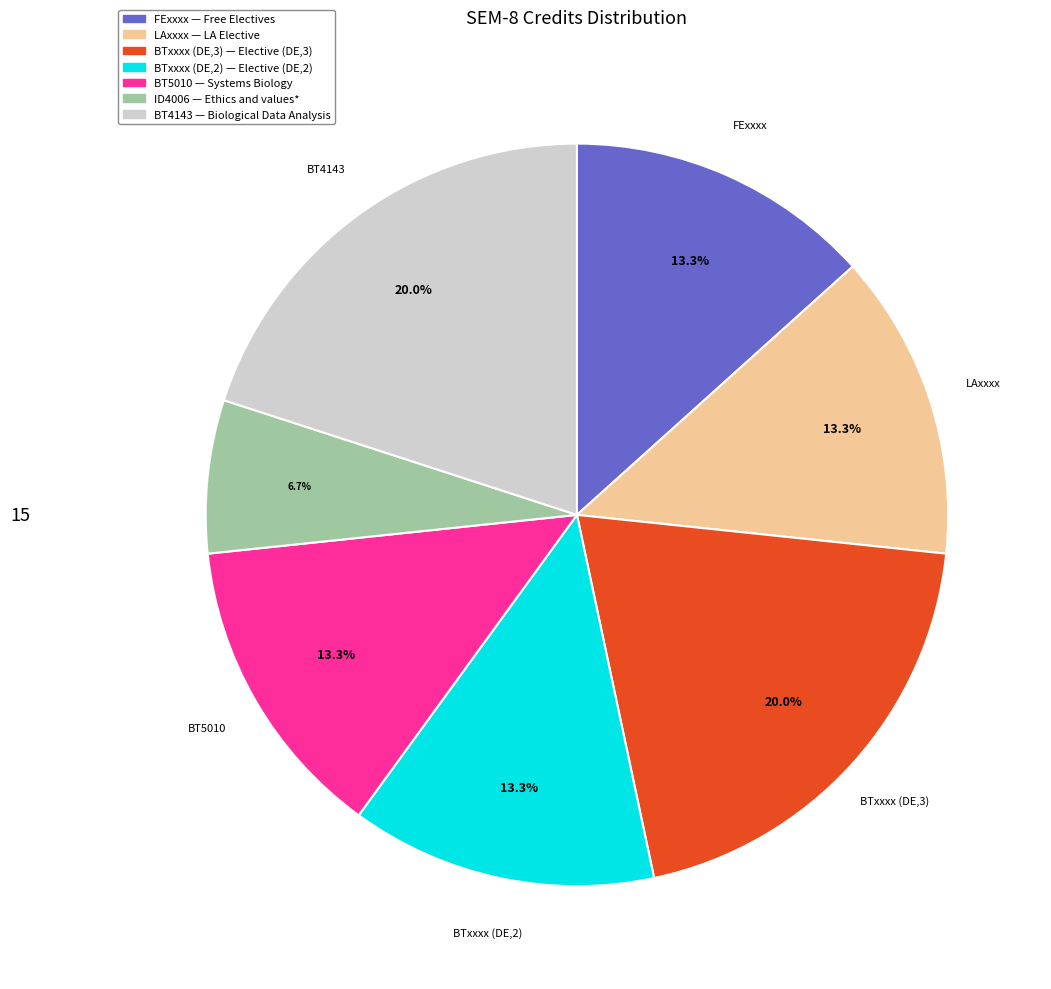

Is there a majority slice in this chart?

No